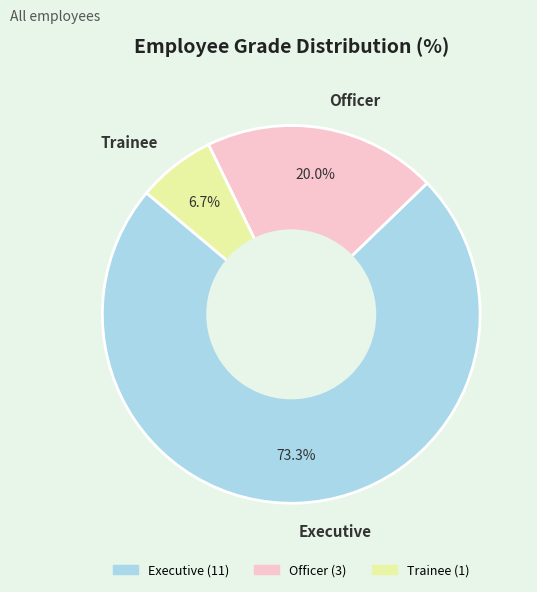

True or false: Officer accounts for 20% of the total.

True